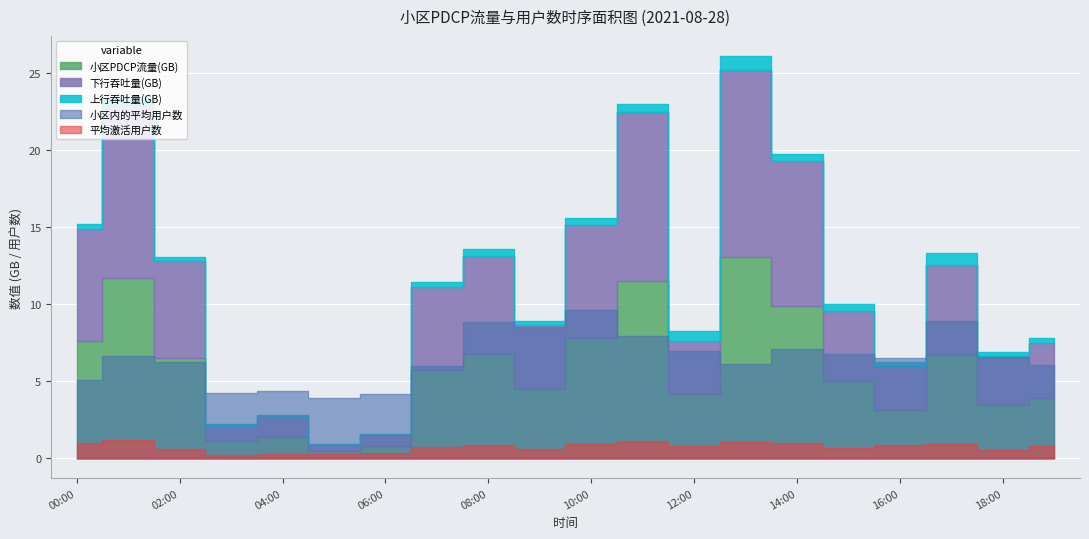

The value of 小区内的平均用户数 at 2021-08-28 04:00 is 7.1. True or false?

False